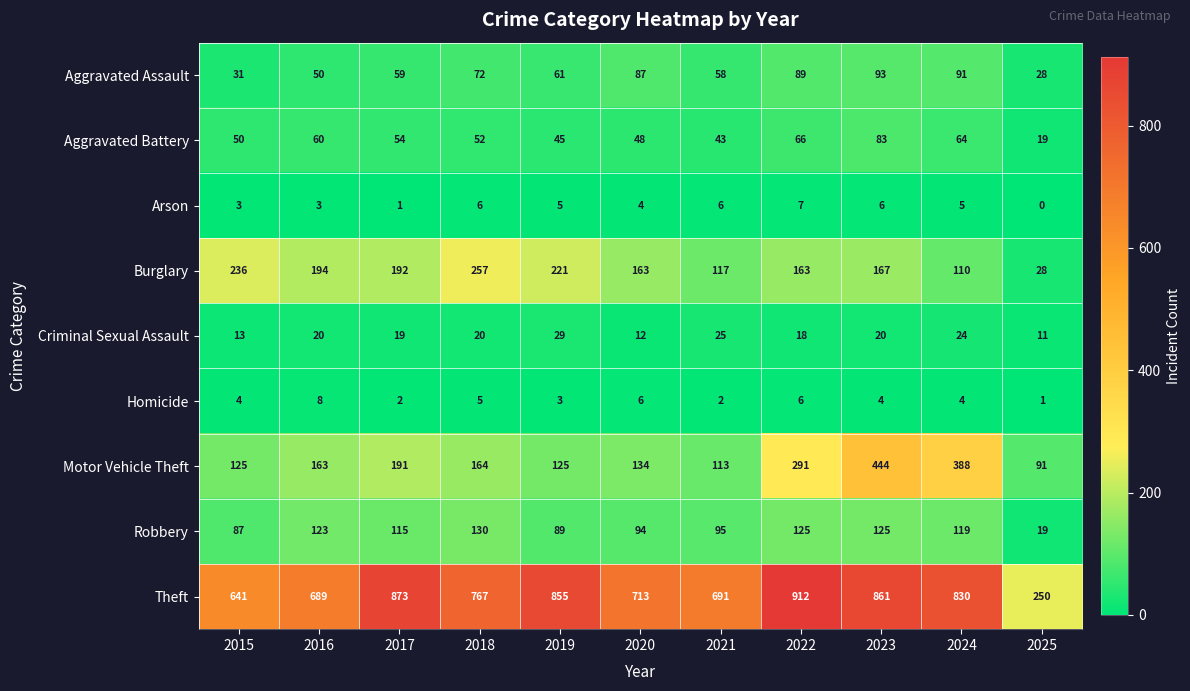

Rank the series by their maximum value, from highest to lowest.

Theft, Motor Vehicle Theft, Burglary, Robbery, Aggravated Assault, Aggravated Battery, Criminal Sexual Assault, Homicide, Arson